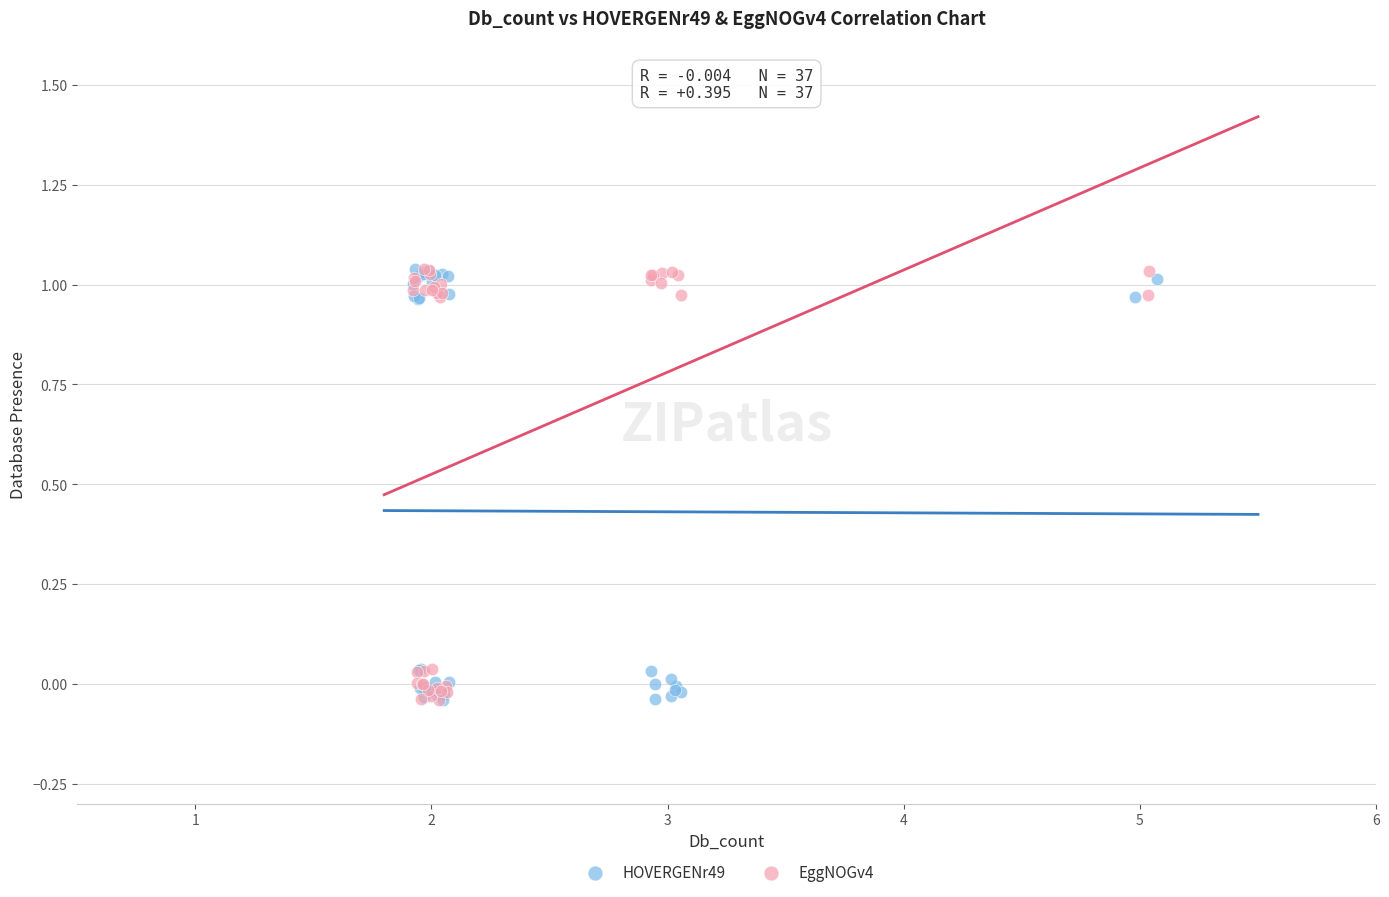

What are all the series names shown in the legend?

HOVERGENr49, EggNOGv4